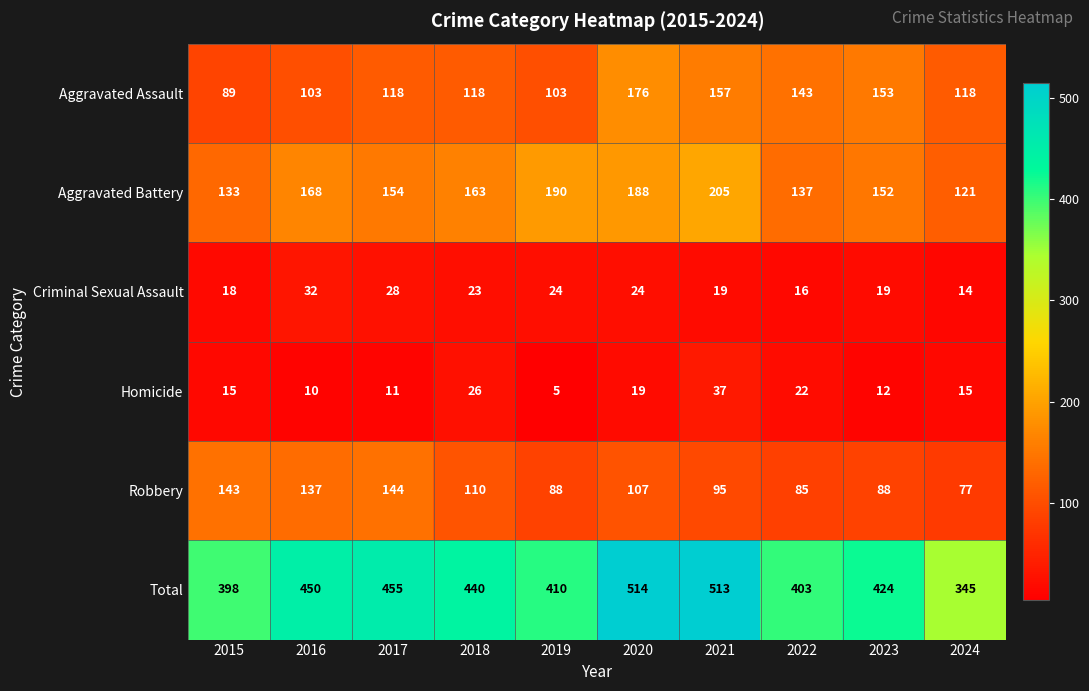

Which series has the largest total across all categories?

Total